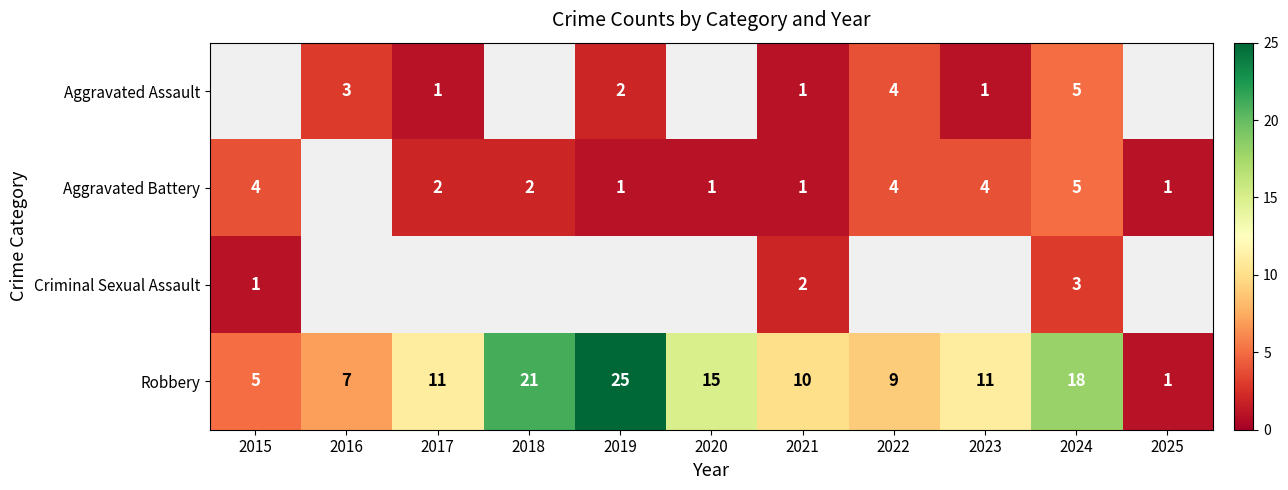

At which category does the chart reach its peak across all series?

2019